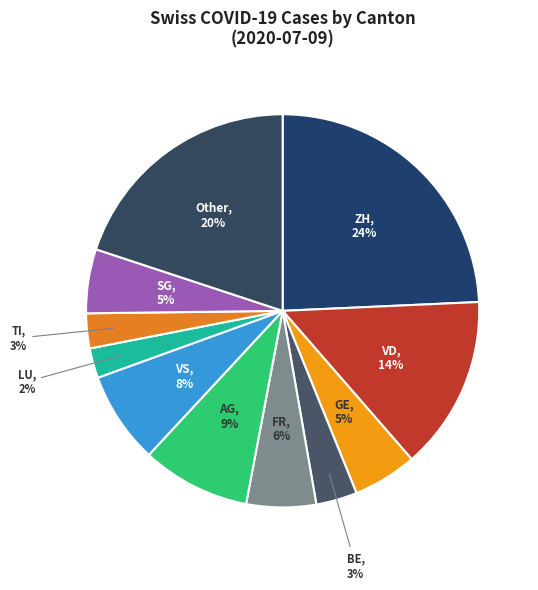

Does LU account for over 50% of the chart?

No